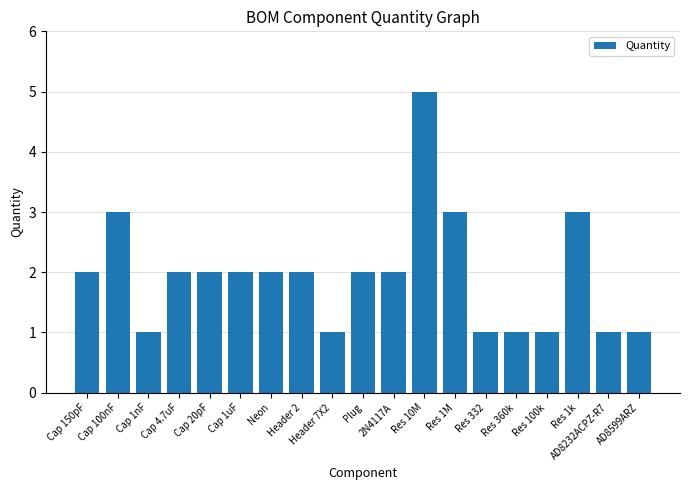

What is the minimum value shown in the chart?

1